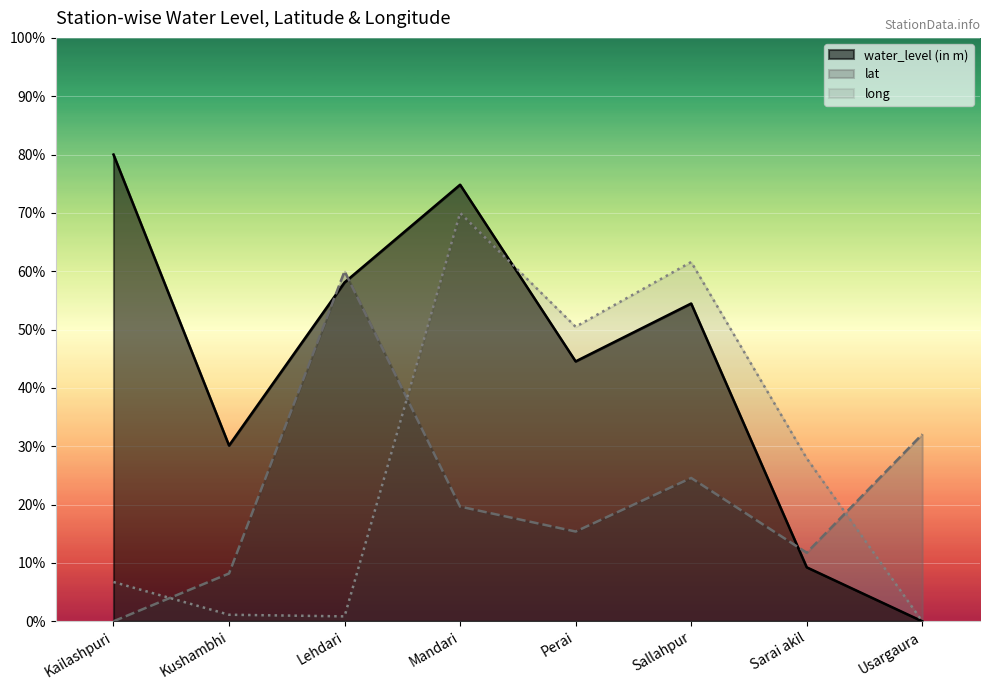

Is it true that water_level (in m) equals 0.0 at Usargaura?

True